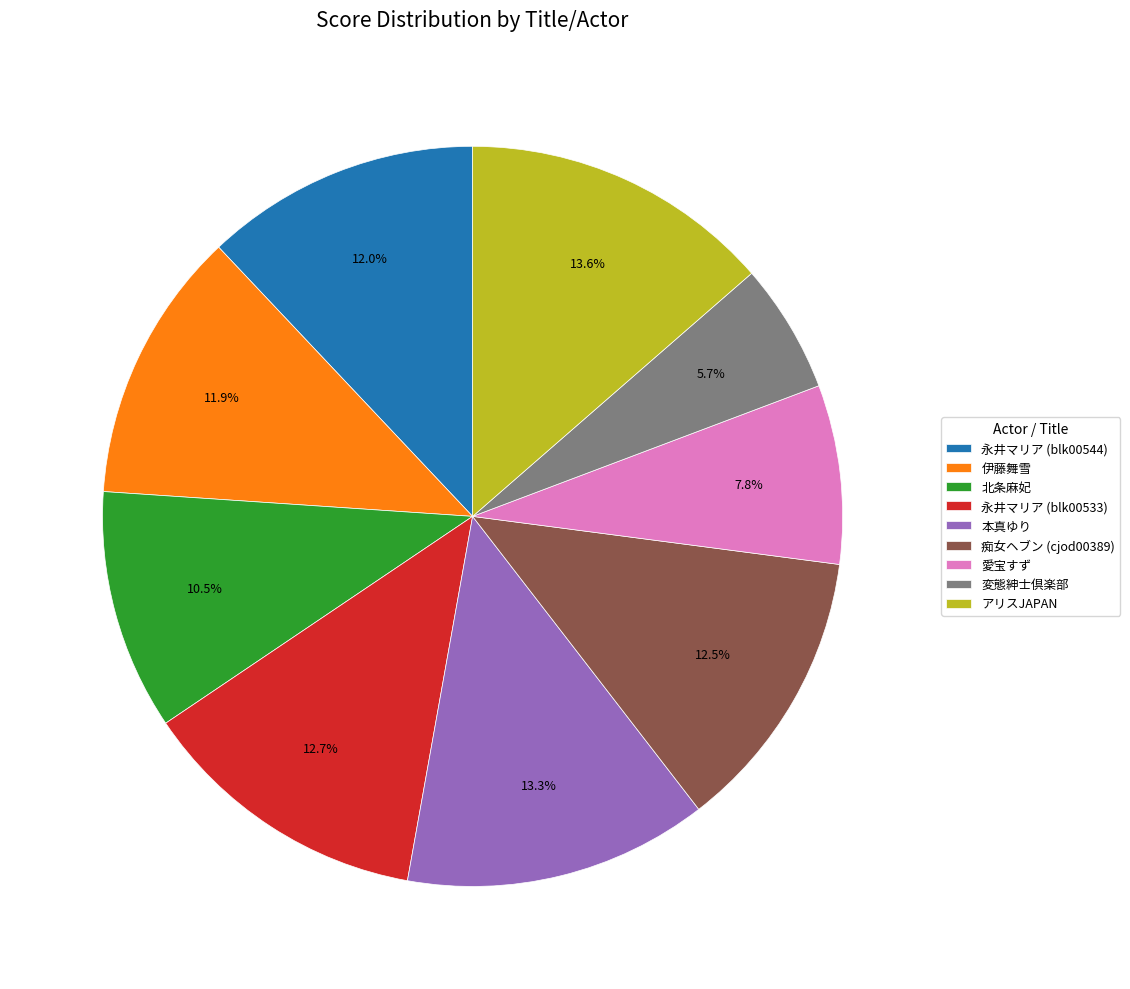

What is the ratio of the value at アリスJAPAN to the value at 伊藤舞雪?

1.1